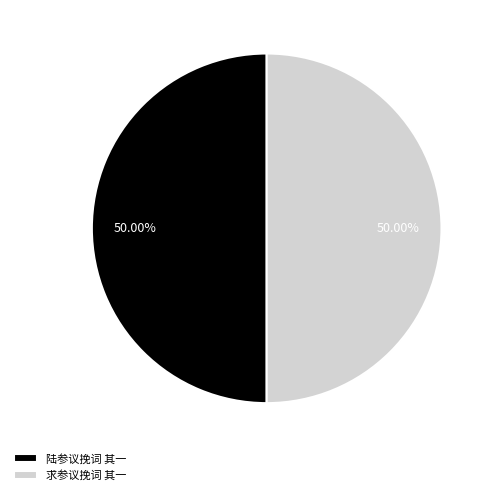

How much of the chart is everything except 求参议挽词 其一?

50.0%